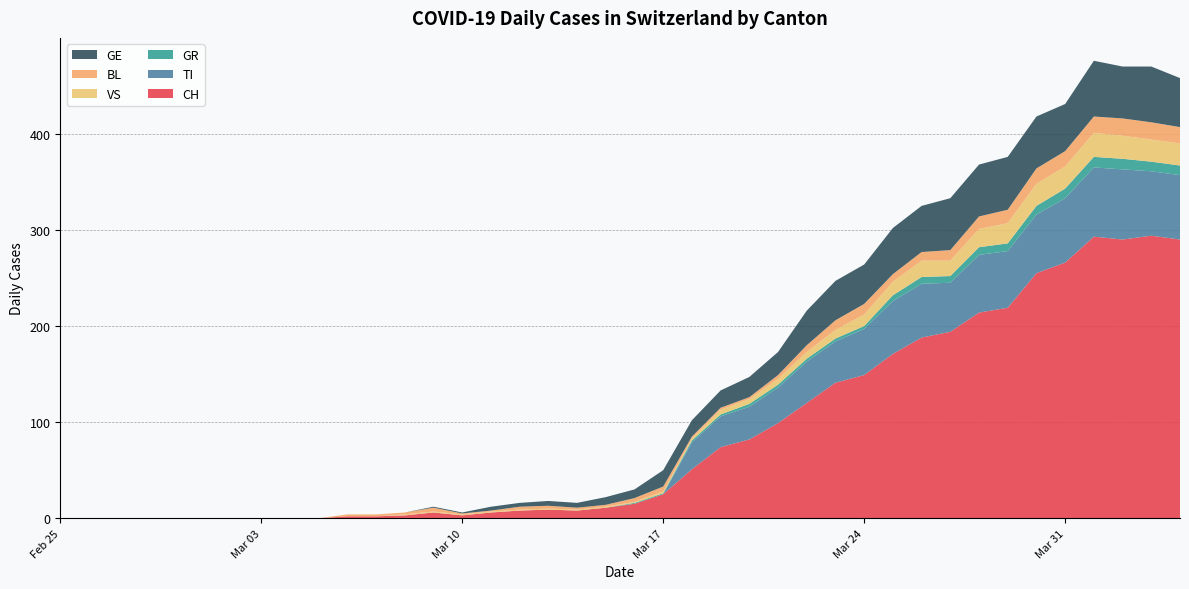

Reading left to right, extract all data points from this chart.

CH: 0	0	0	0	0	0	0	0	0	0	2	2	3	6	3	6	8	9	8	11	15	25	51	74	82	99	120	141	149	171	188	194	214	219	255	266	293	290	294	290
TI: 0	0	0	0	0	0	0	0	0	0	0	0	0	0	0	0	0	0	0	0	0	0	28	32	34	37	43	43	48	55	56	51	60	59	61	67	72	73	67	67
GR: 0	0	0	0	0	0	0	0	0	0	0	0	0	0	0	0	0	0	0	0	1	1	2	2	3	3	3	3	3	6	7	7	8	8	9	10	11	11	10	10
VS: 0	0	0	0	0	0	0	0	0	0	0	0	1	1	1	1	1	1	1	1	1	2	2	5	5	6	7	9	12	14	17	16	19	21	23	23	25	24	23	23
BL: 0	0	0	0	0	0	0	0	0	0	2	2	2	4	1	1	3	3	2	2	4	5	2	2	2	4	7	10	11	8	9	11	13	14	16	16	17	18	18	17
GE: 0	0	0	0	0	0	0	0	0	0	0	0	0	1	1	4	4	5	5	8	9	17	17	18	21	24	36	41	41	48	48	54	54	55	54	49	58	54	58	51